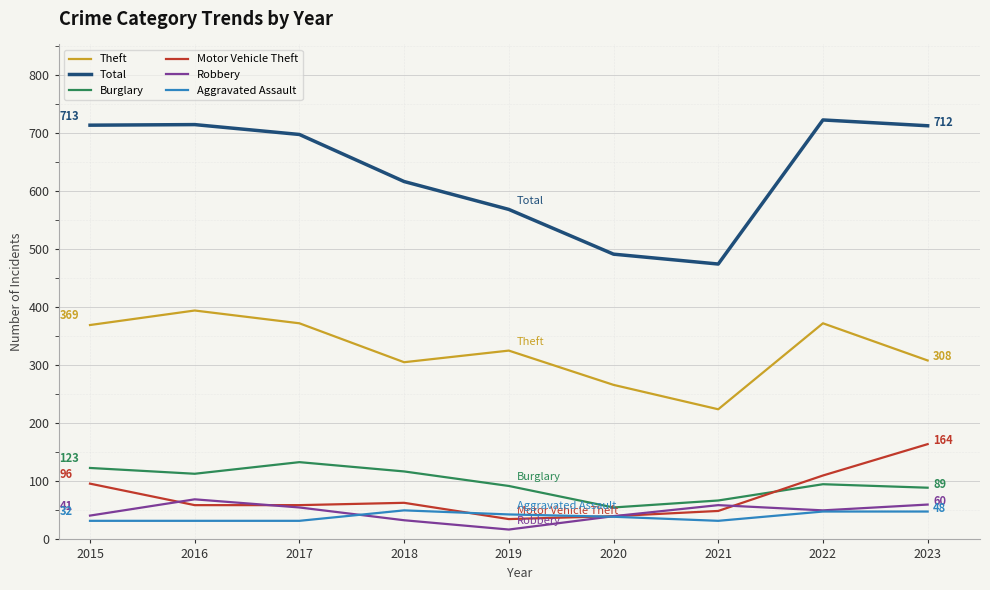

After their last crossing, which series has the higher values: Aggravated Assault or Motor Vehicle Theft?

Motor Vehicle Theft